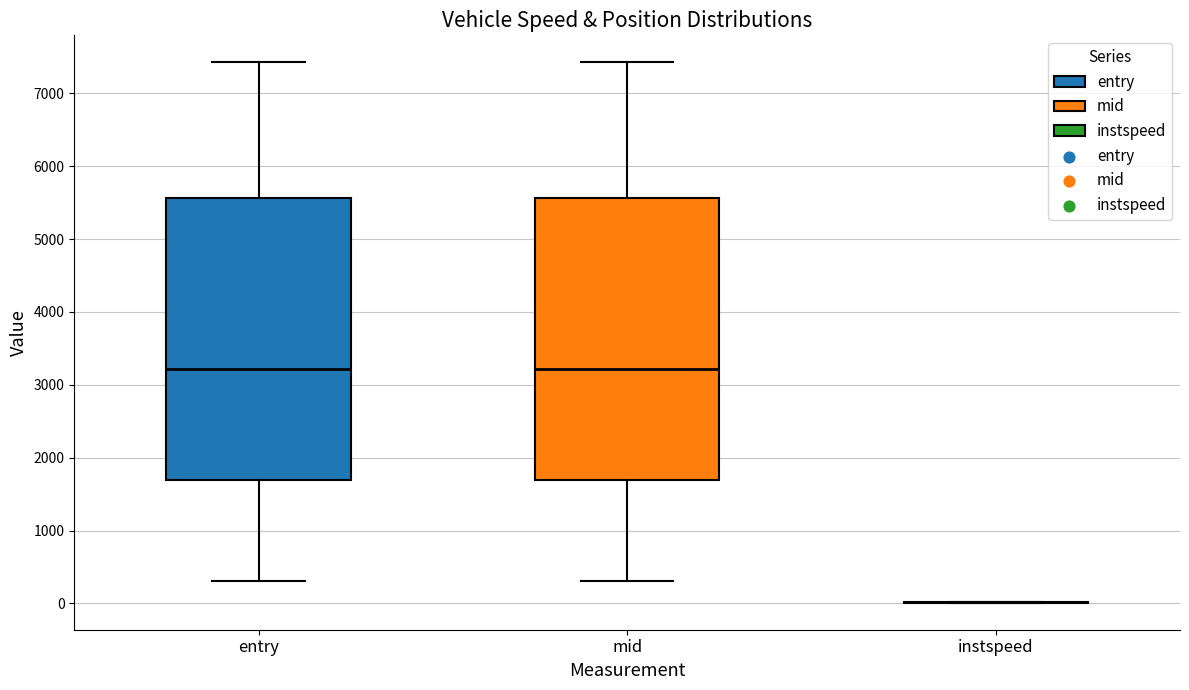

Reading left to right, transcribe this box plot: for each box, give where its median line is, the range the box spans, and where its two whiskers end, as read against the y-axis. The values are not printed on the chart, so give them approximately, as read against the axis.

entry: median 3200, box 1700 to 5600, whiskers 300 to 7400
mid: median 3200, box 1700 to 5600, whiskers 300 to 7400
instspeed: box collapsed to a line at 0, whiskers 0 to 0